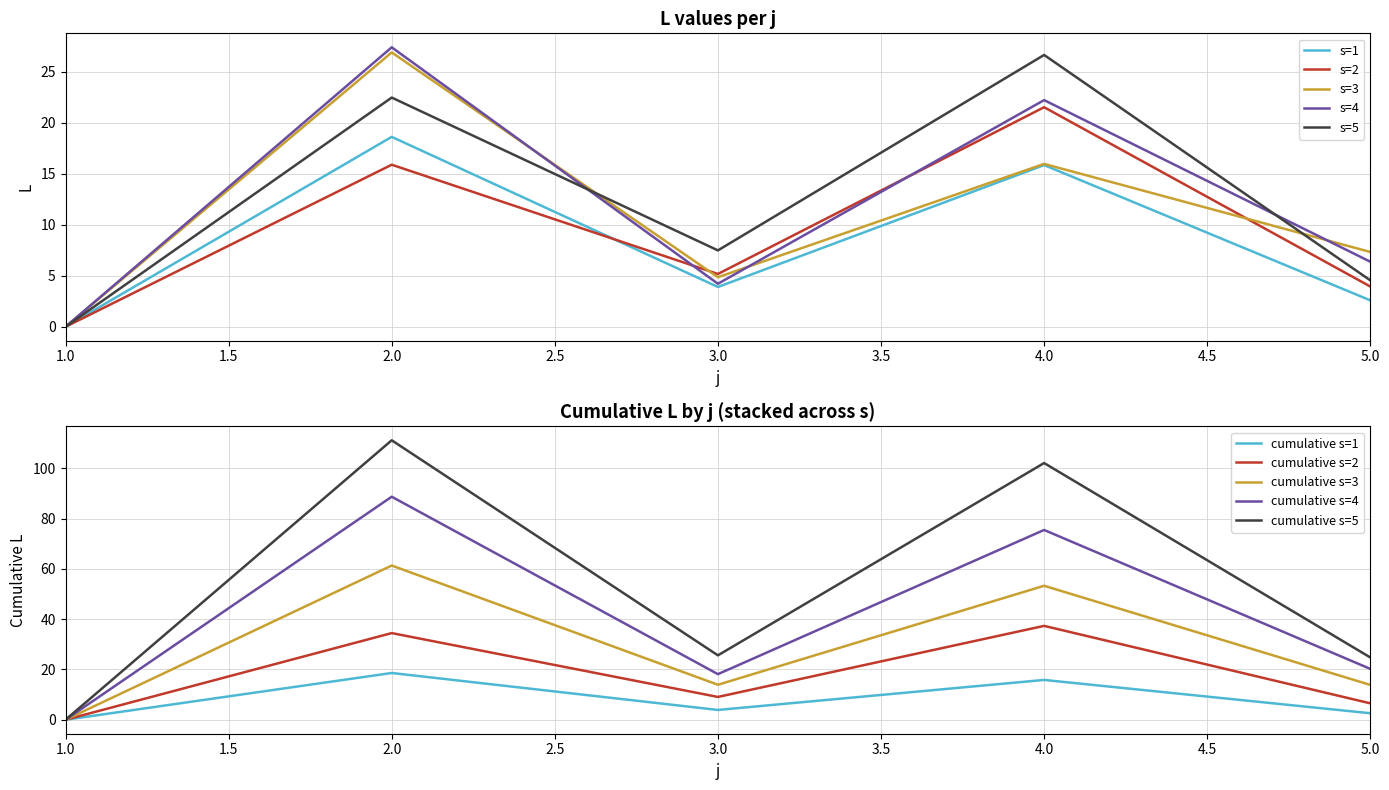

What is the maximum value for s=5?

26.6